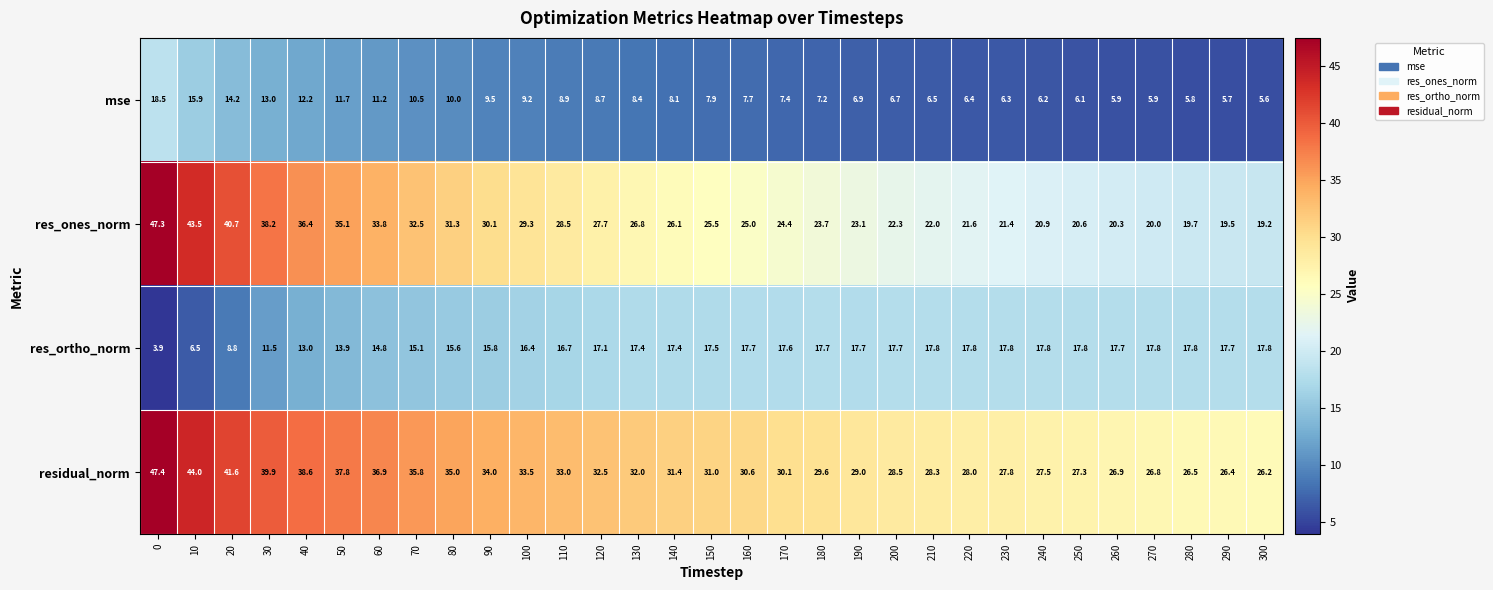

Which category has the lowest value in the residual_norm series?

300